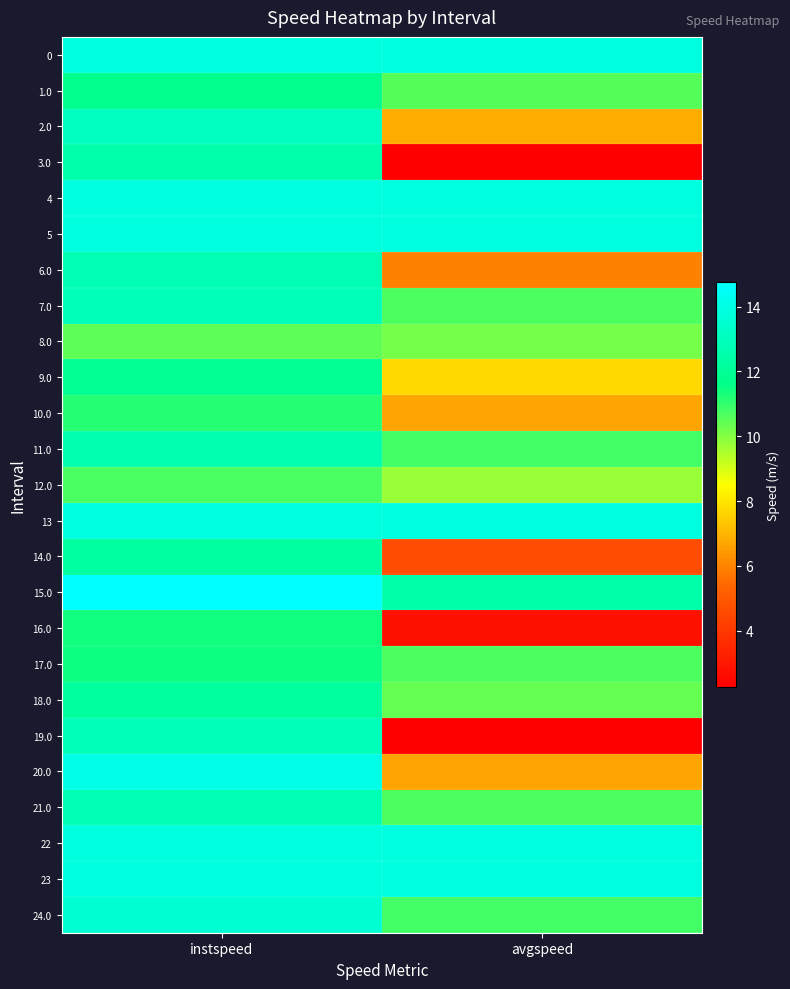

Reading right to left, list all the values displayed in this chart.

0: avgspeed=13.9	instspeed=13.9
1.0: avgspeed=10.6	instspeed=11.7
2.0: avgspeed=6.8	instspeed=13.1
3.0: avgspeed=2.3	instspeed=12.5
4: avgspeed=13.9	instspeed=13.9
5: avgspeed=13.9	instspeed=13.9
6.0: avgspeed=6.0	instspeed=12.7
7.0: avgspeed=10.7	instspeed=12.9
8.0: avgspeed=10.2	instspeed=10.5
9.0: avgspeed=7.8	instspeed=11.9
10.0: avgspeed=6.7	instspeed=11.1
11.0: avgspeed=10.8	instspeed=12.6
12.0: avgspeed=9.7	instspeed=10.7
13: avgspeed=13.9	instspeed=13.9
14.0: avgspeed=4.6	instspeed=12.3
15.0: avgspeed=12.5	instspeed=14.7
16.0: avgspeed=2.8	instspeed=11.4
17.0: avgspeed=10.7	instspeed=11.5
18.0: avgspeed=10.4	instspeed=12.2
19.0: avgspeed=2.3	instspeed=12.9
20.0: avgspeed=6.7	instspeed=14.1
21.0: avgspeed=10.7	instspeed=12.7
22: avgspeed=13.9	instspeed=13.9
23: avgspeed=13.9	instspeed=13.9
24.0: avgspeed=10.8	instspeed=13.5